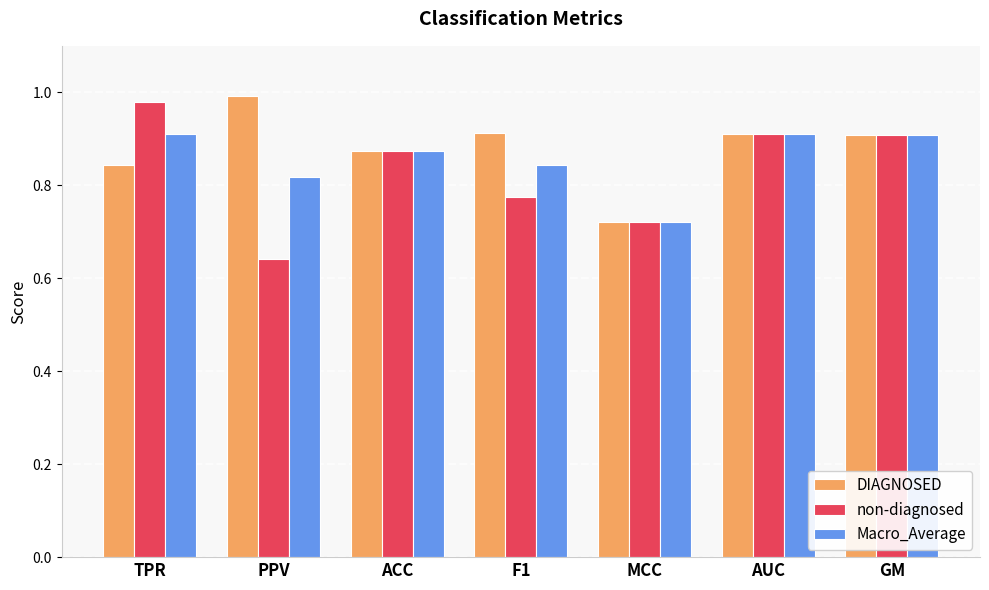

At which category does the chart reach its minimum across all series?

PPV